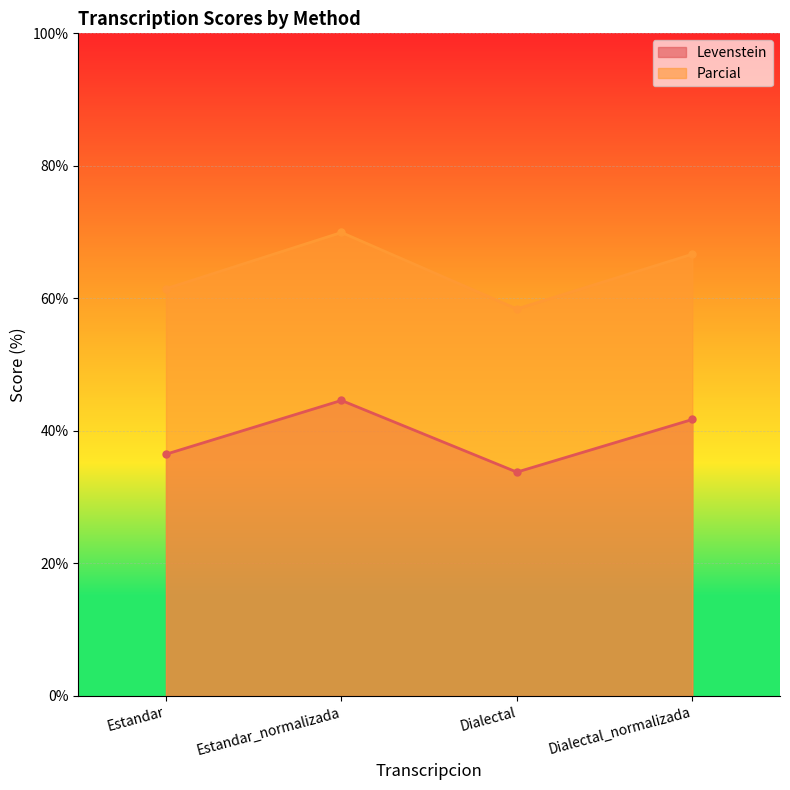

At how many categories does at least one series exceed 52?

4